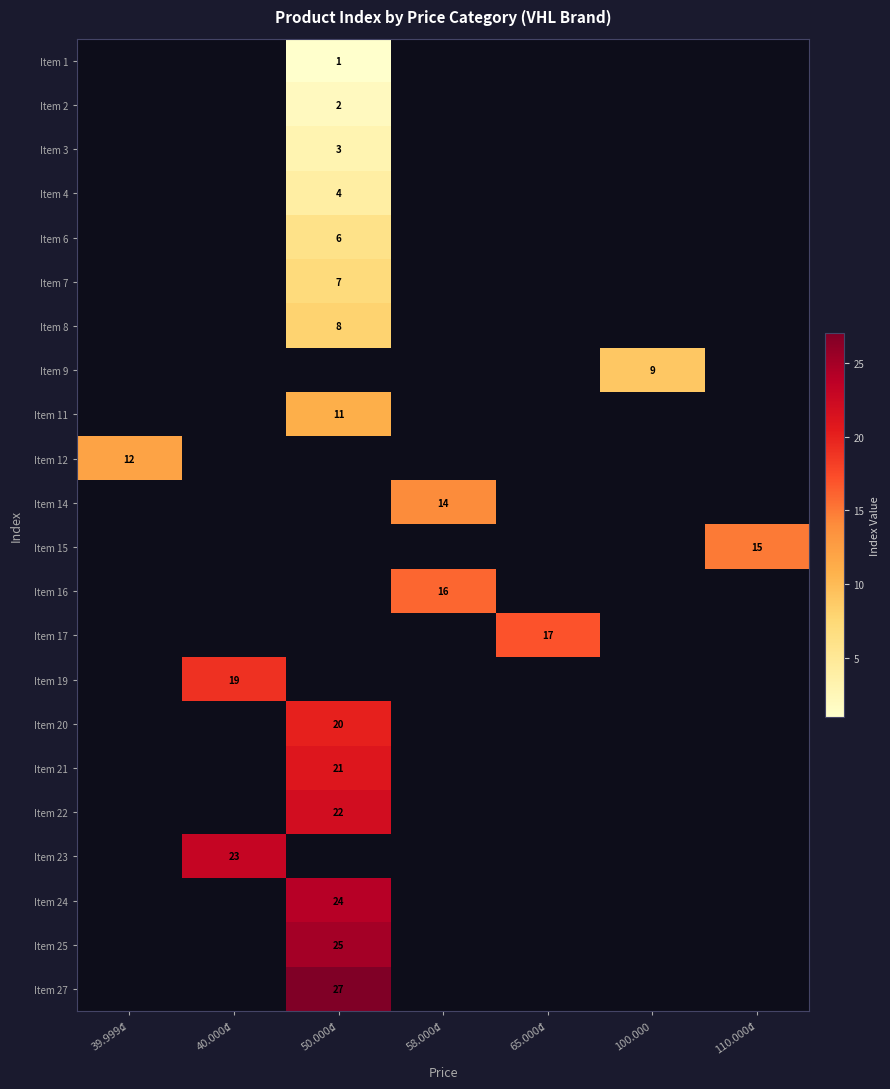

The Item 11 series shows 11 at 50.000₫. True or false?

True